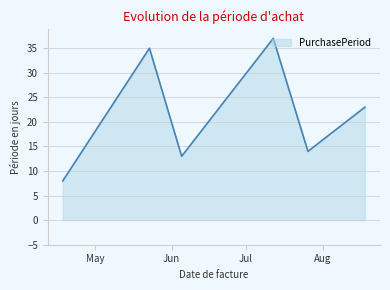

True or false: the data has more than 1 interior local peaks.

True